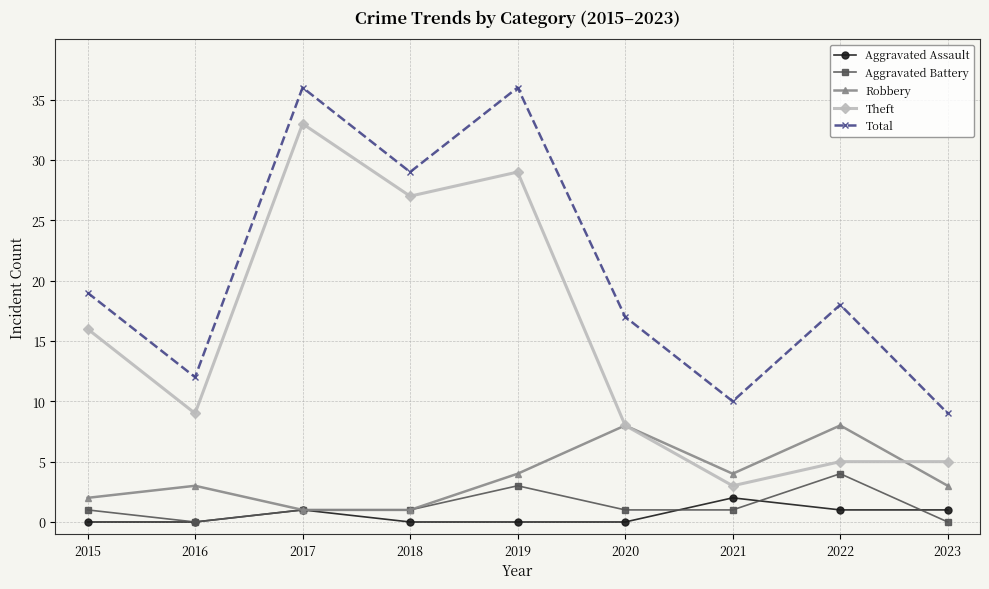

True or false: Total and Aggravated Battery cross at least once.

False